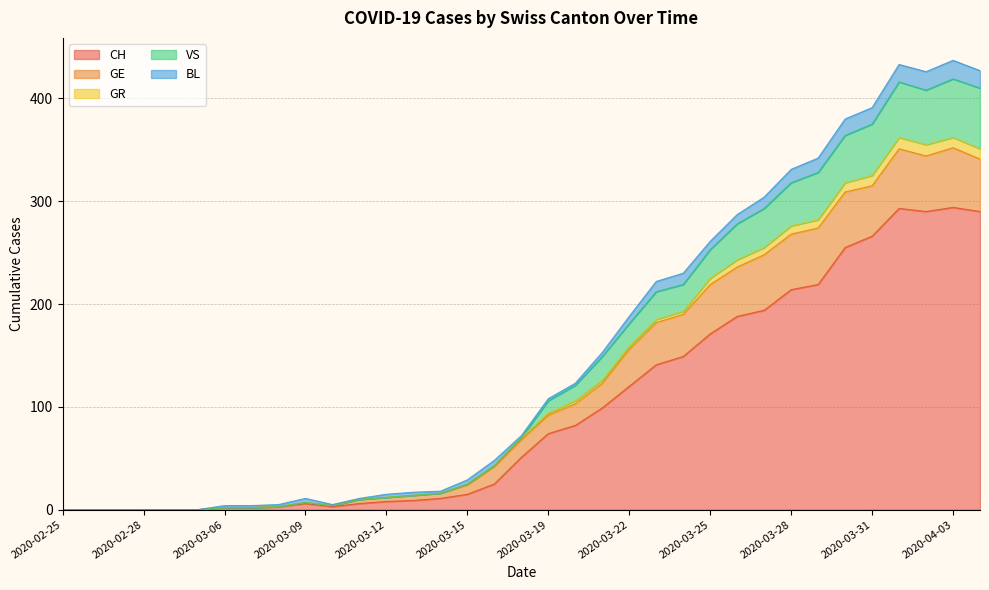

What is the highest value of the CH series?

294